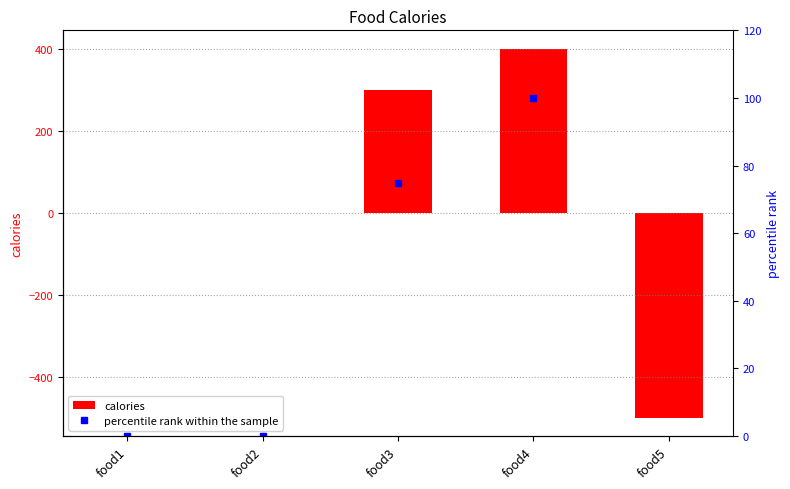

What is the highest value of the calories series?

400